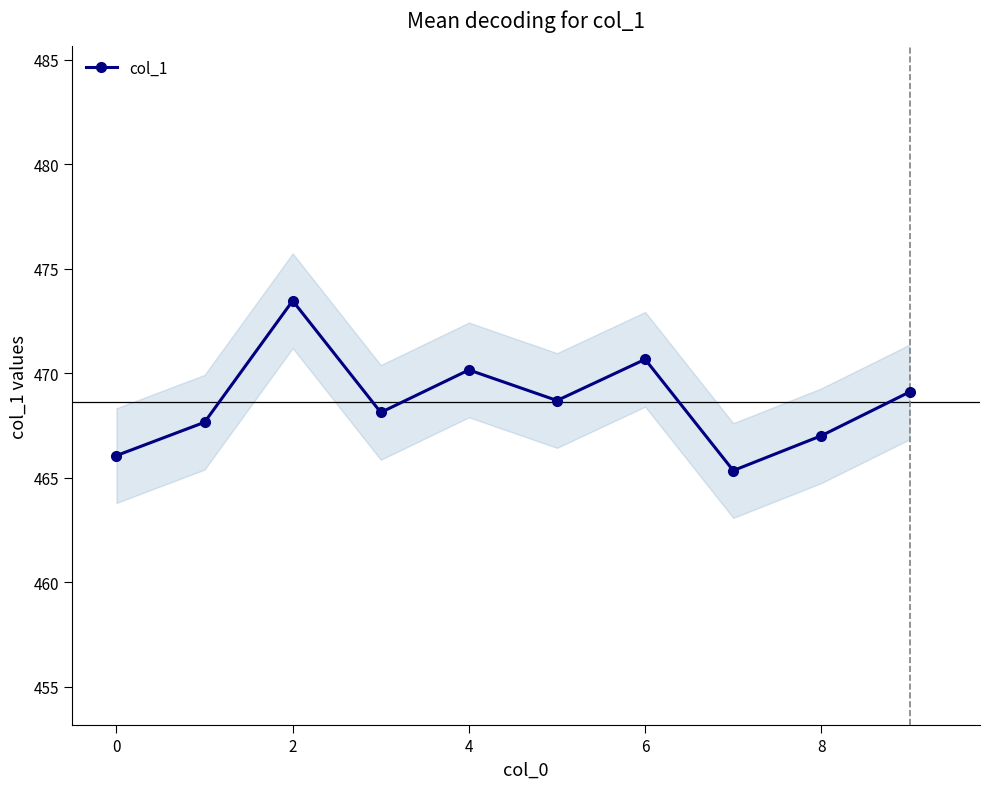

Is it true that col_1 equals 466.1 at 0?

True